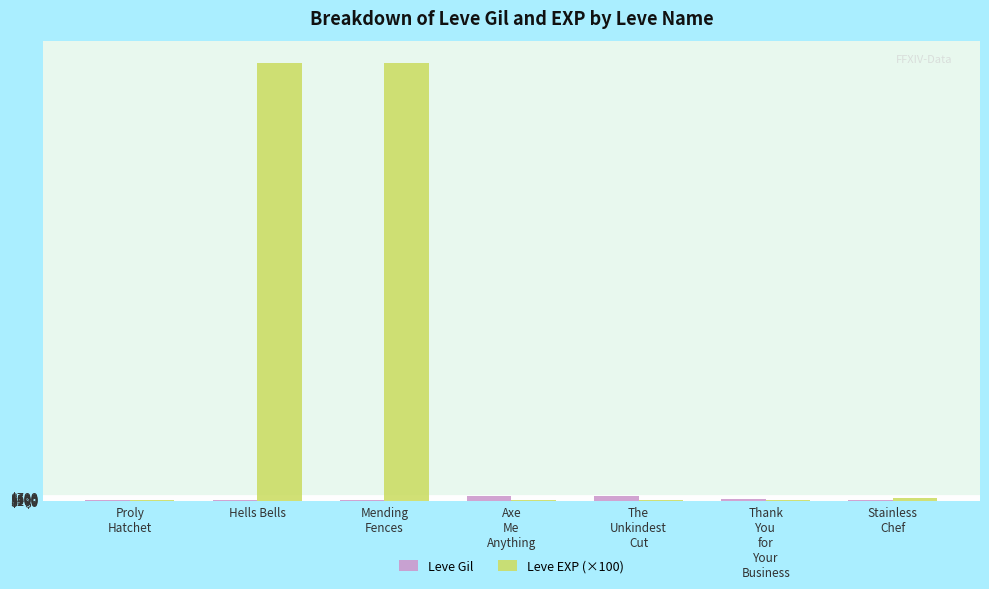

What are all the series names shown in the legend?

Leve Gil, Leve EXP (×100)